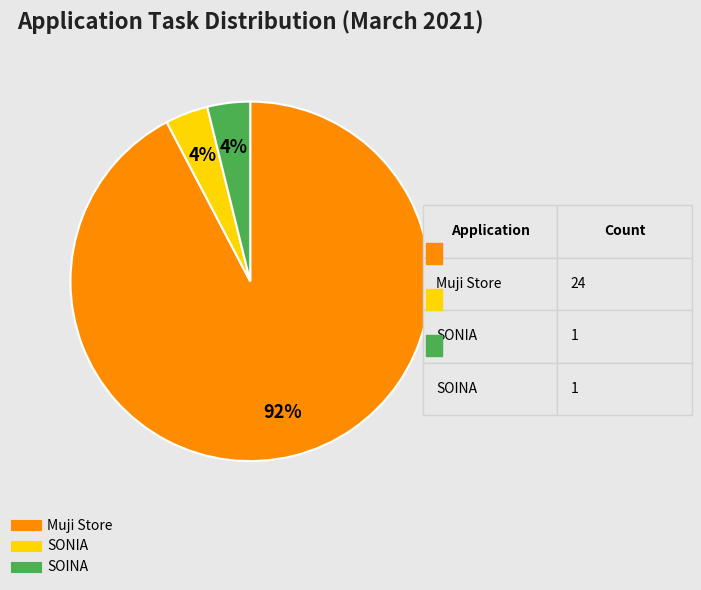

To the nearest percent, what is the difference between the largest and smallest slice percentages?

88%